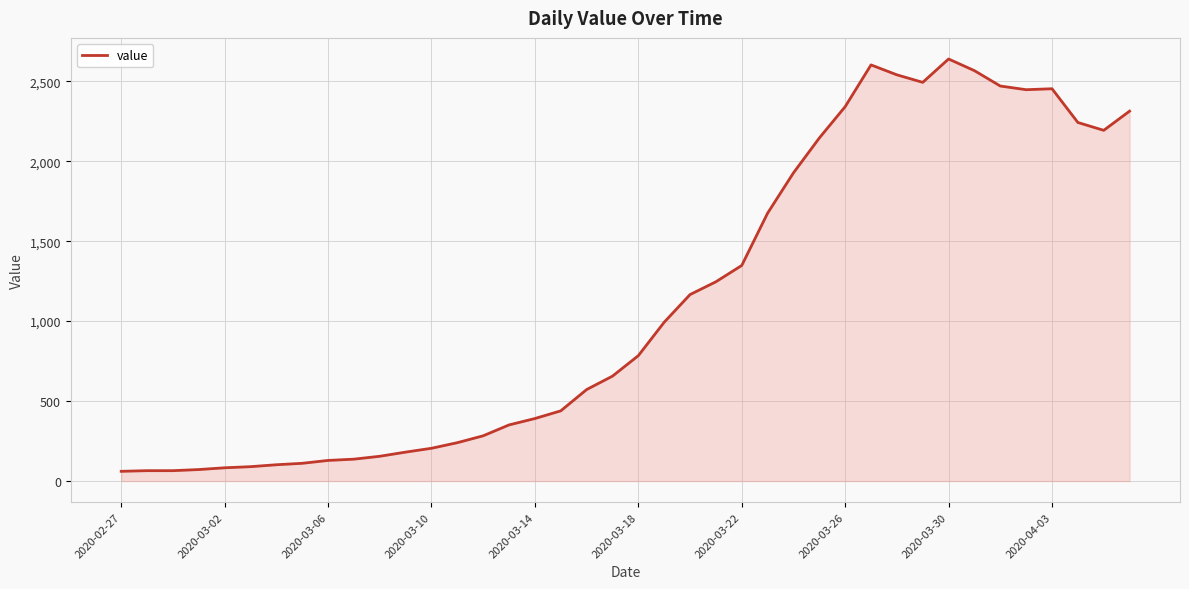

What is the maximum value shown in the chart?

2639